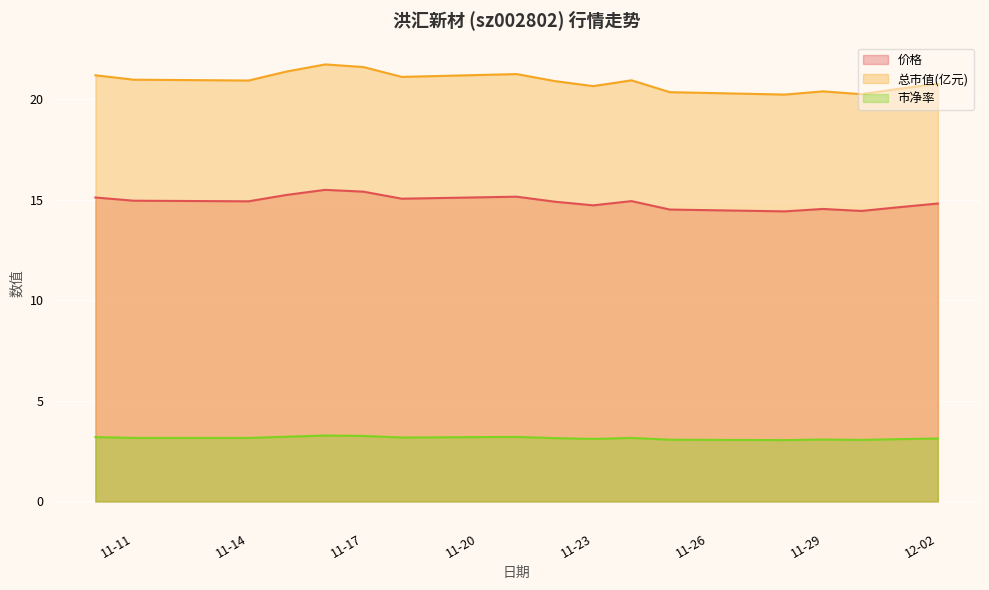

The 市净率 series shows 3.2 at 2022-11-21. True or false?

True